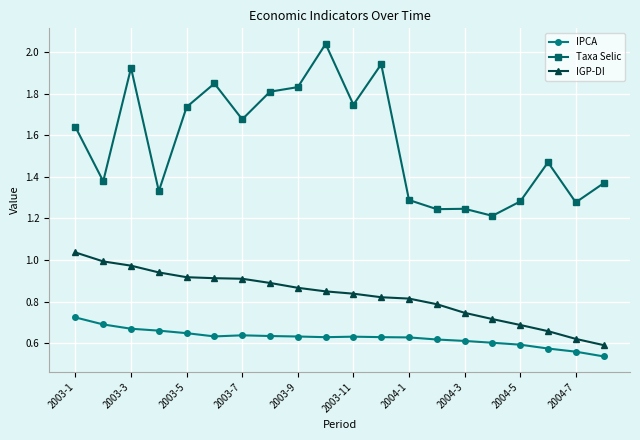

True or false: Taxa Selic and IPCA cross at least once.

False